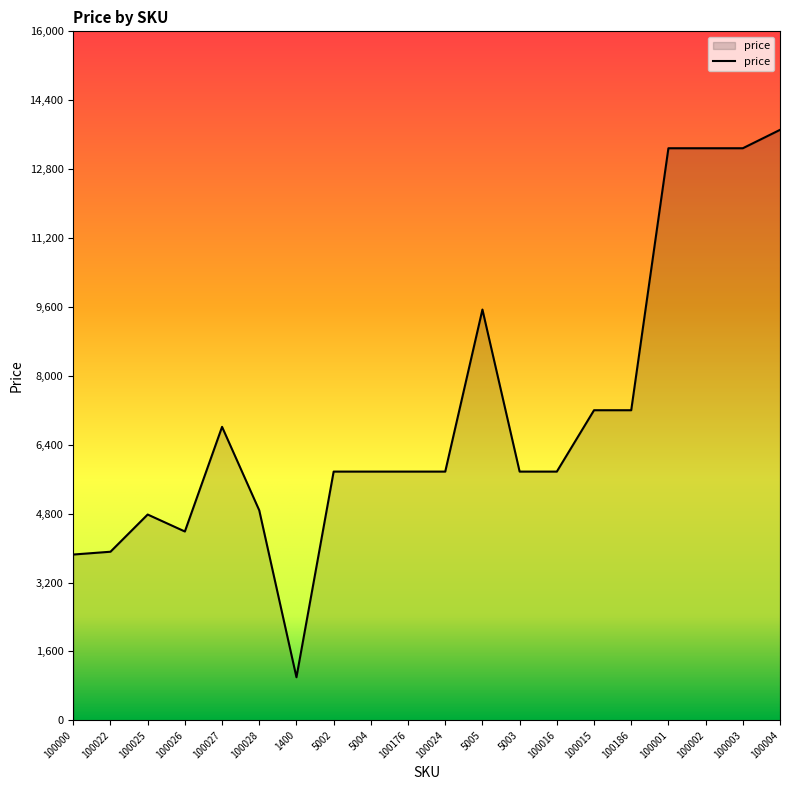

Does the chart have visible grid lines?

No